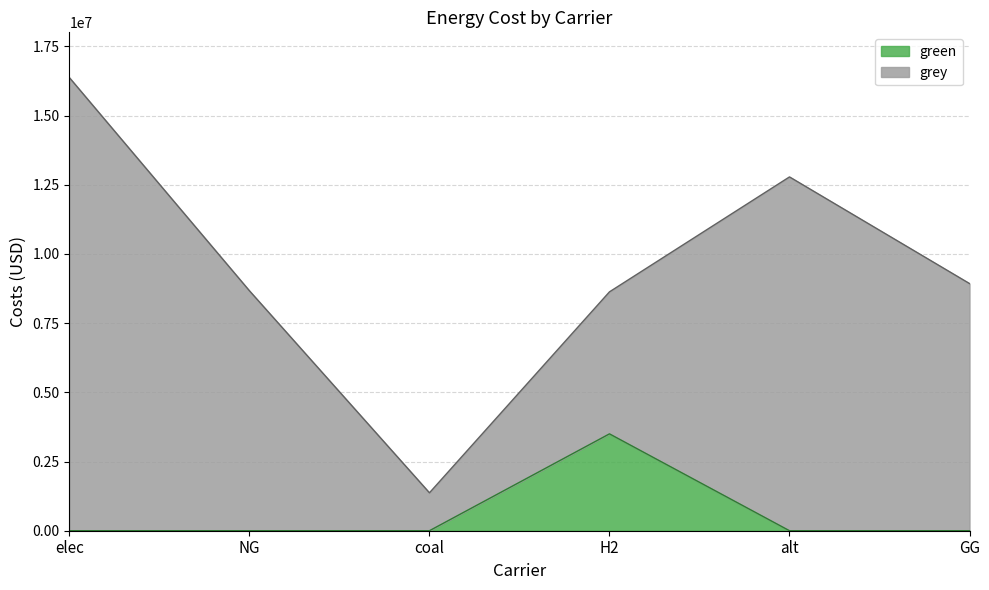

What is the maximum value for green?

3500000.0